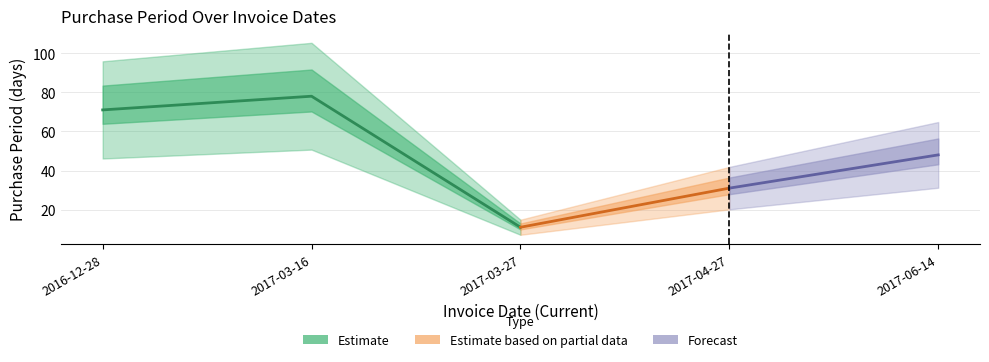

What is the value of the 2nd point from the left?

78